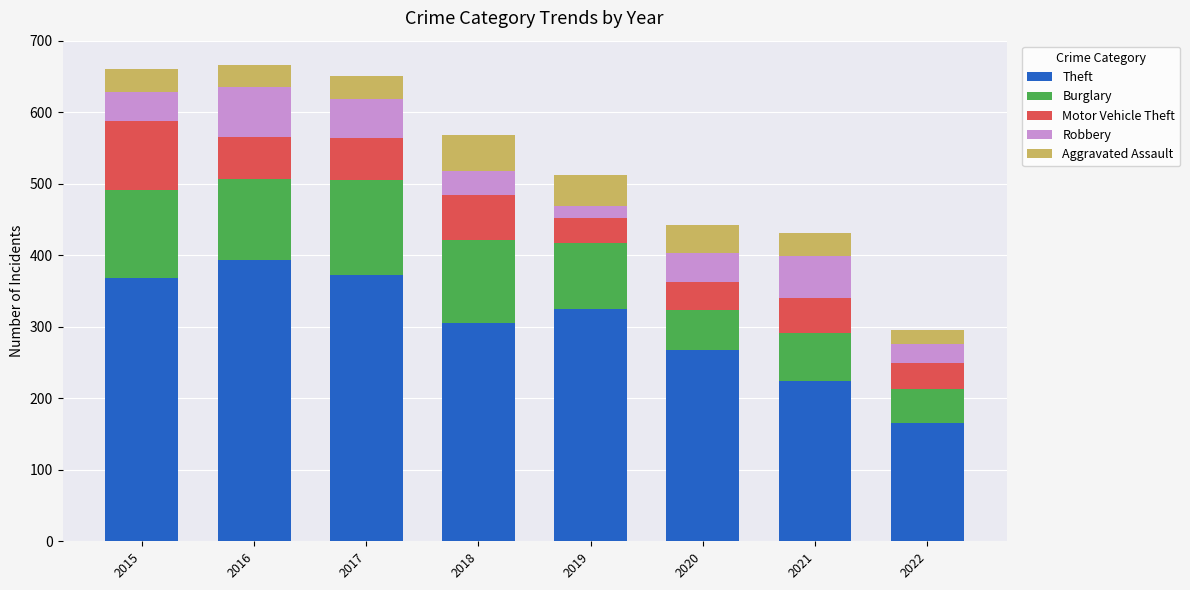

At which label is Theft closest to 280?

2020